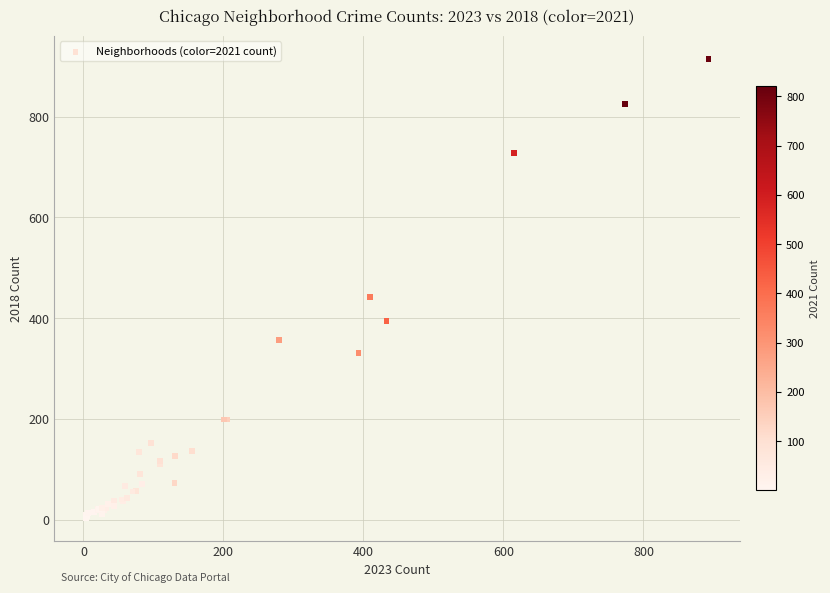

What Y value in the scatter plot is closest to 459?

443